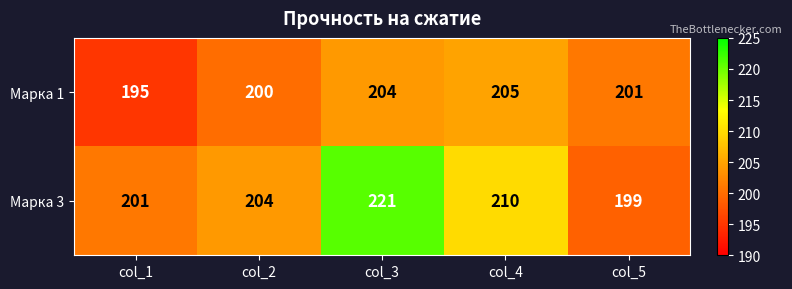

Read the Марка 3 value at col_5, to the nearest 10.

200